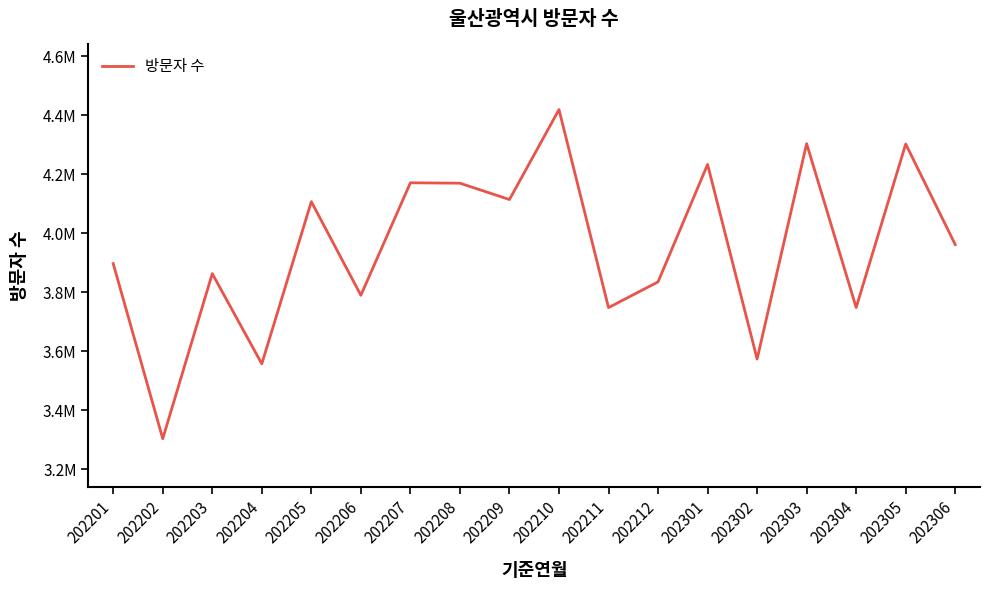

The chart shows a value of 3573533 at 202302. True or false?

True